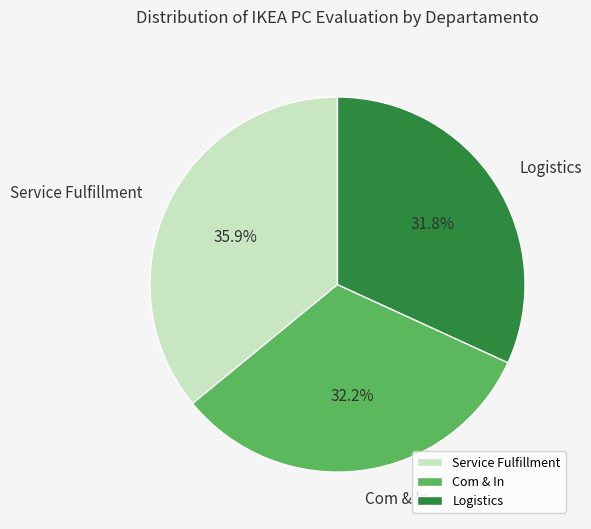

Combined, what portion of the pie is Service Fulfillment and Com & In?

68.2%